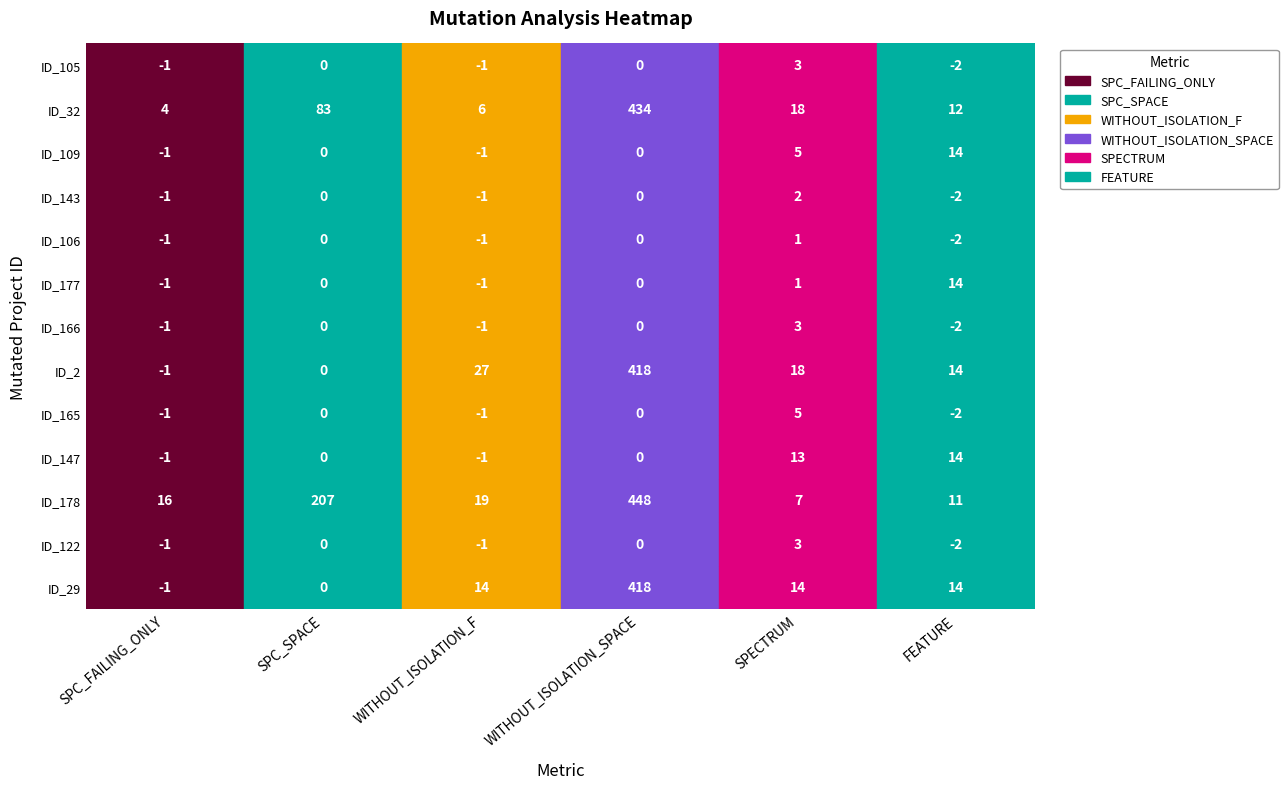

At which category does the chart reach its minimum across all series?

FEATURE